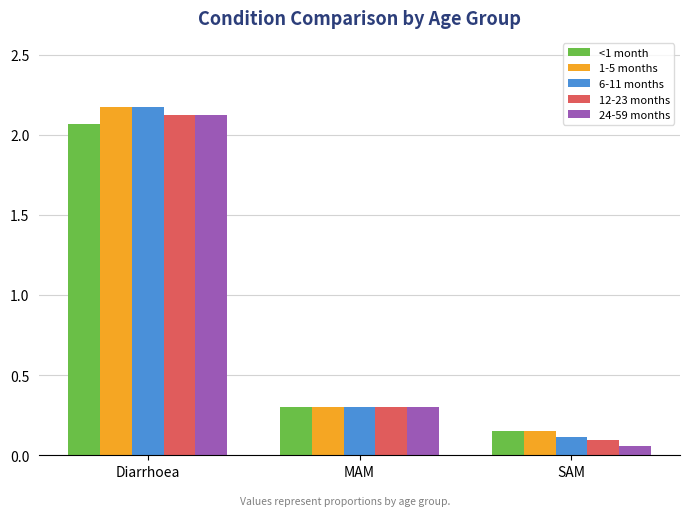

Which label corresponds to the smallest value in the chart?

SAM